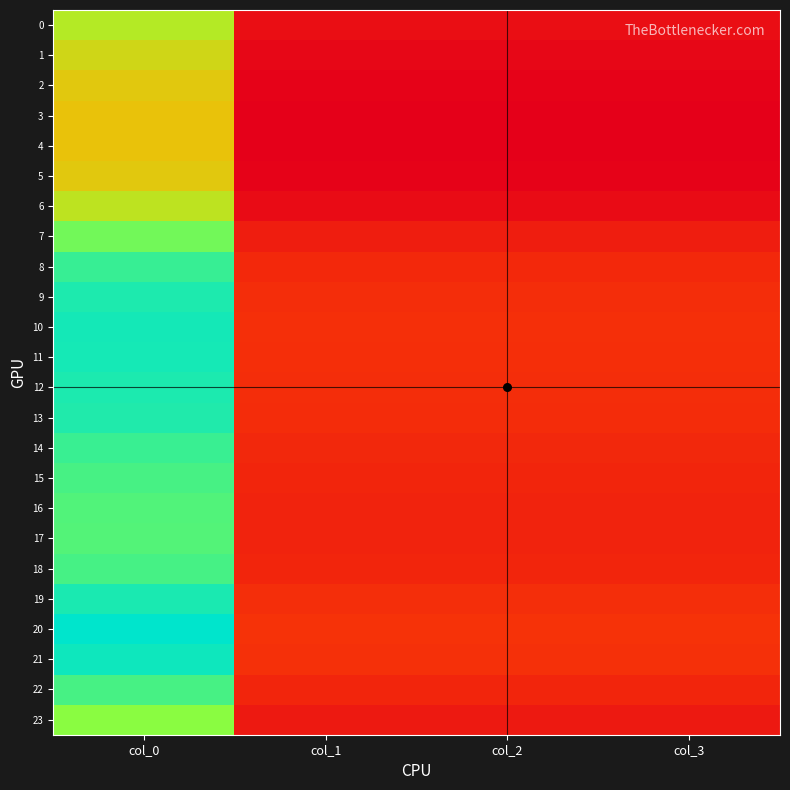

At which category is the sum across all series the highest?

col_0